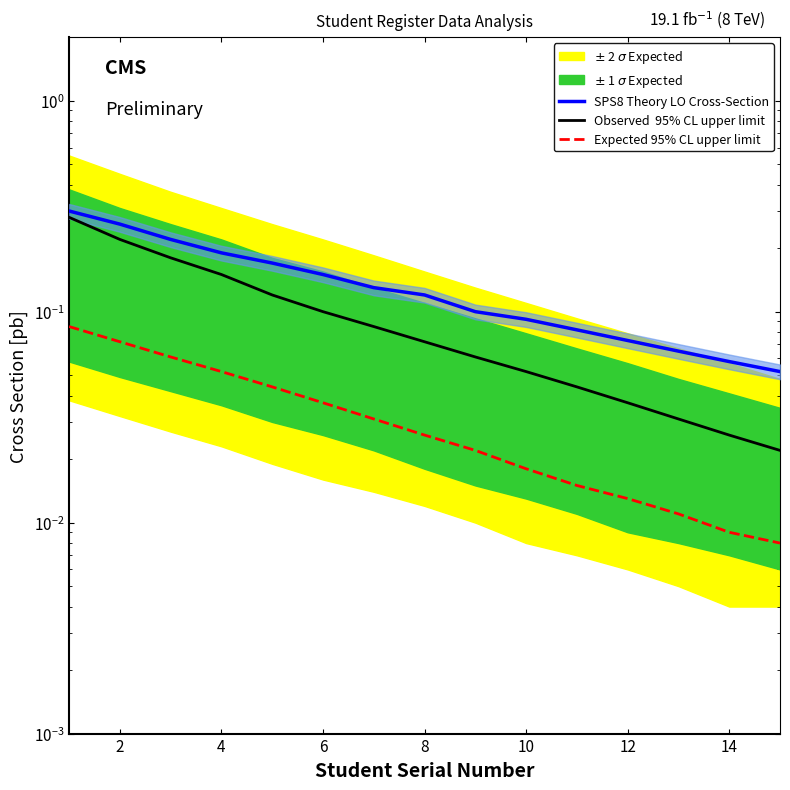

How many lines are shown in the chart?

3